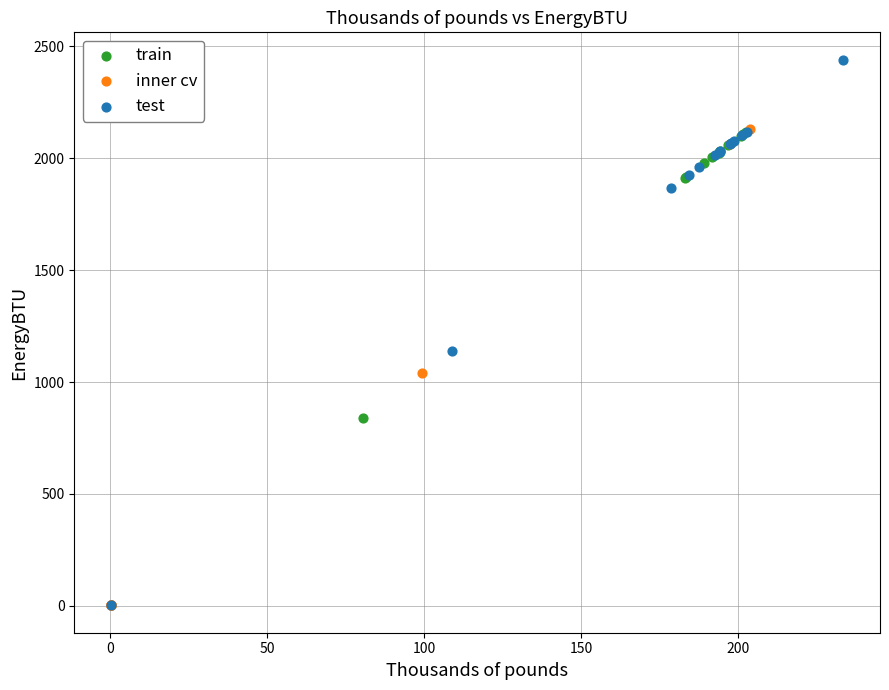

What are all the series names shown in the legend?

train, inner cv, test